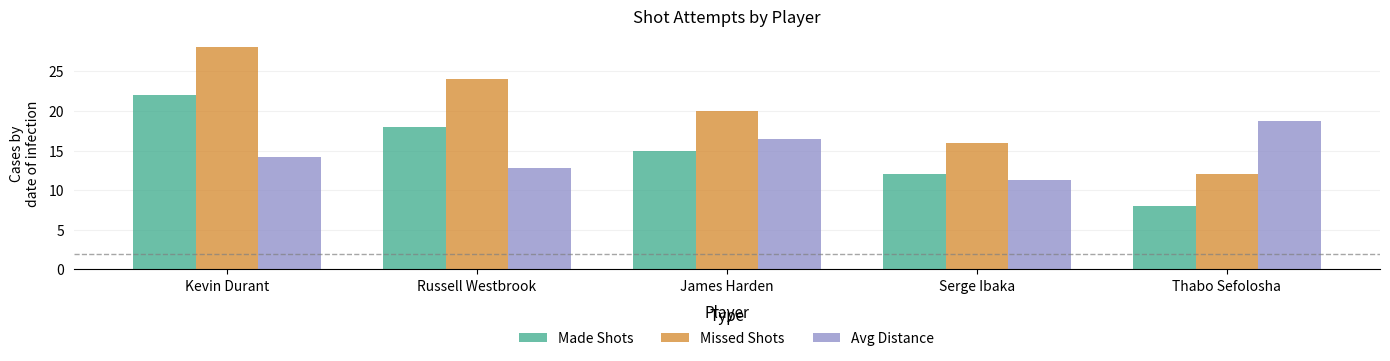

What is the greatest value displayed?

28.0